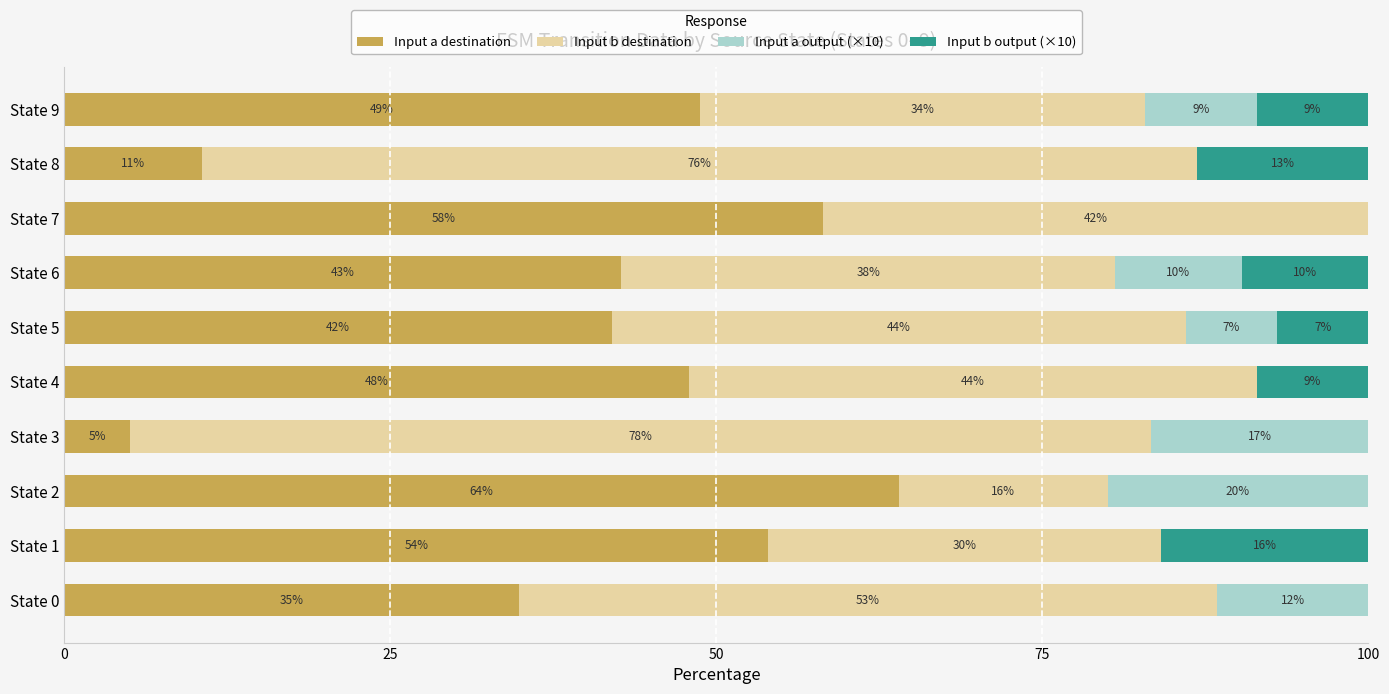

The Input a destination series shows 16.3 at State 8. True or false?

False